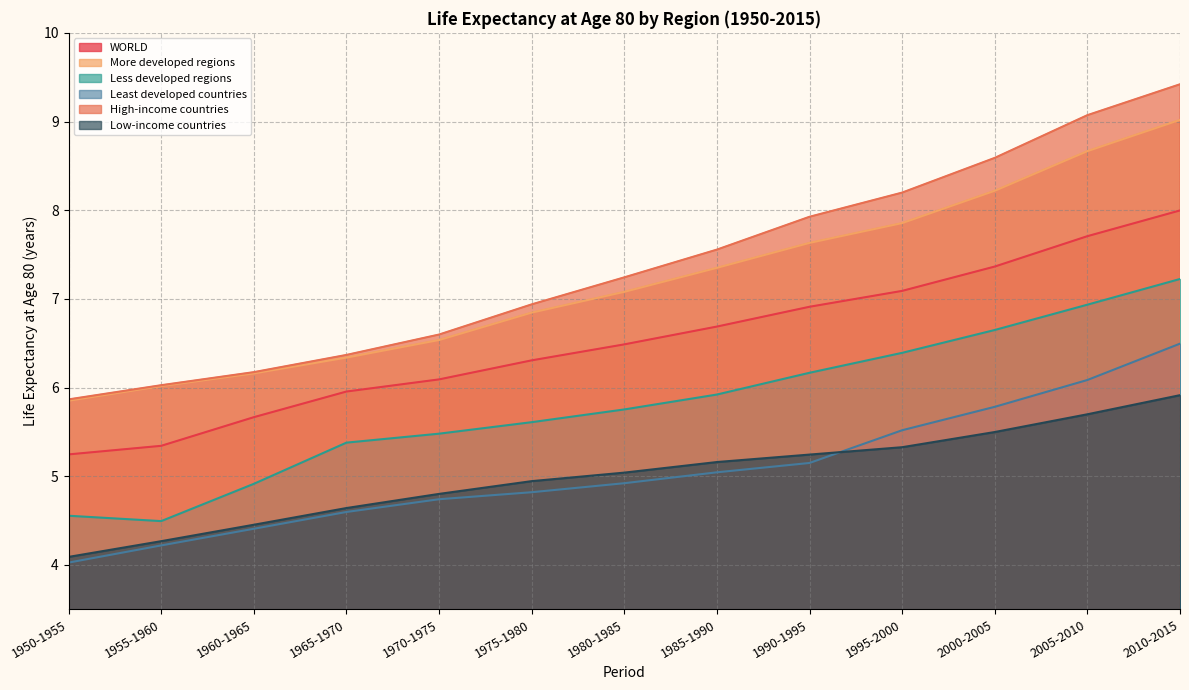

Which label corresponds to the largest value in the chart?

2010-2015